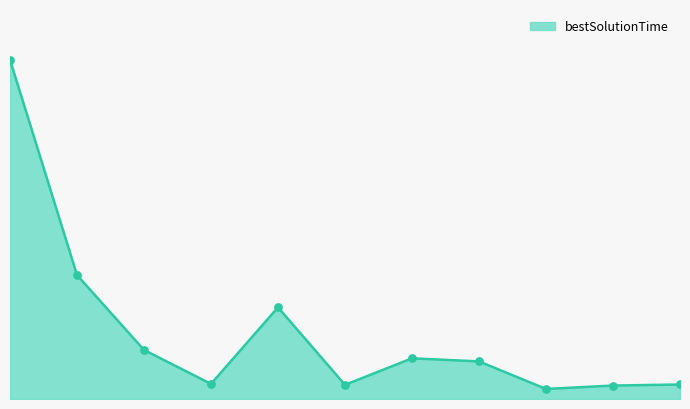

Is this an area chart (filled region under the line)?

Yes